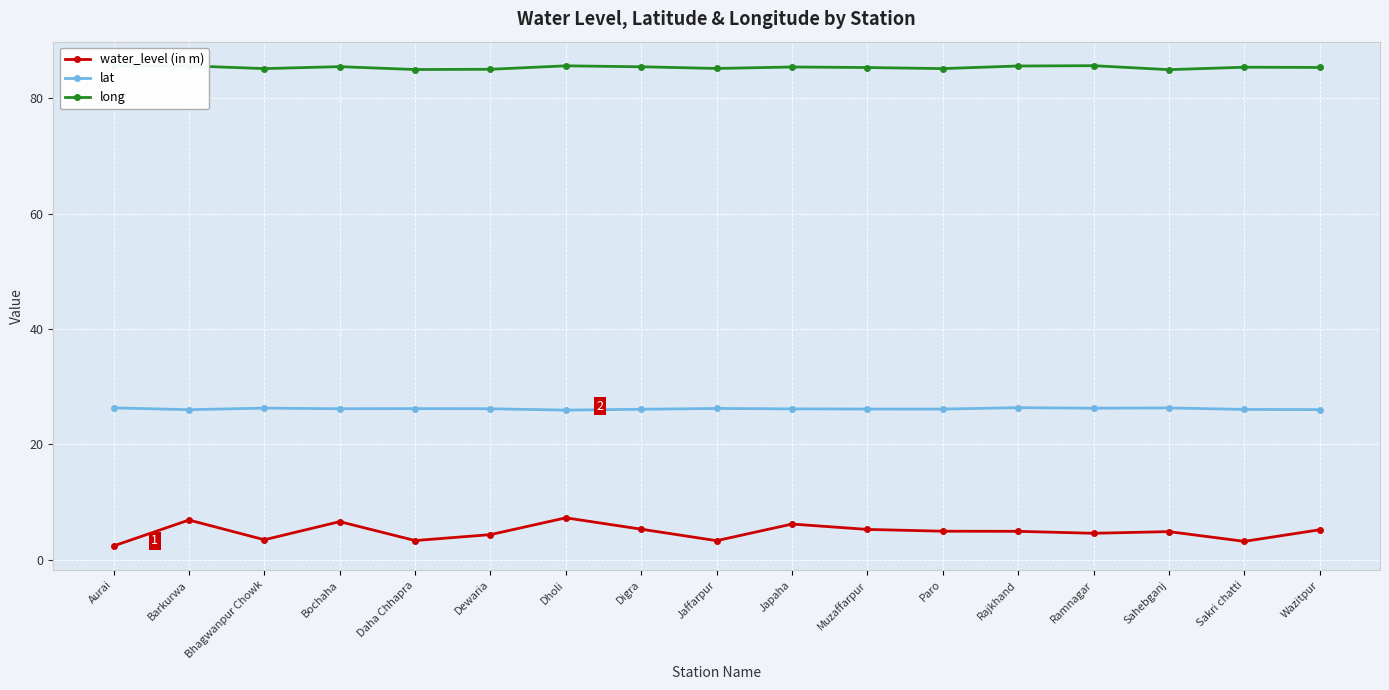

The value of lat at Dewaria is 41.5. True or false?

False